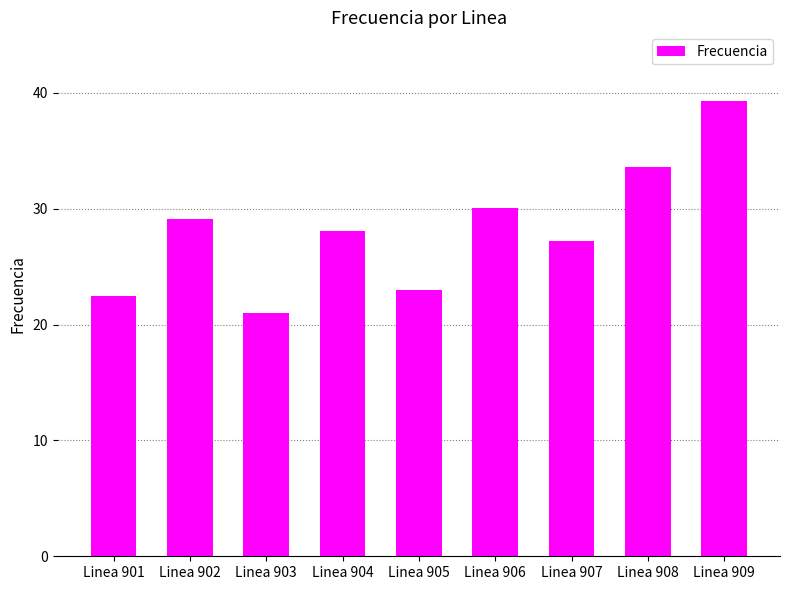

At which label does the data first exceed 28?

Linea 902